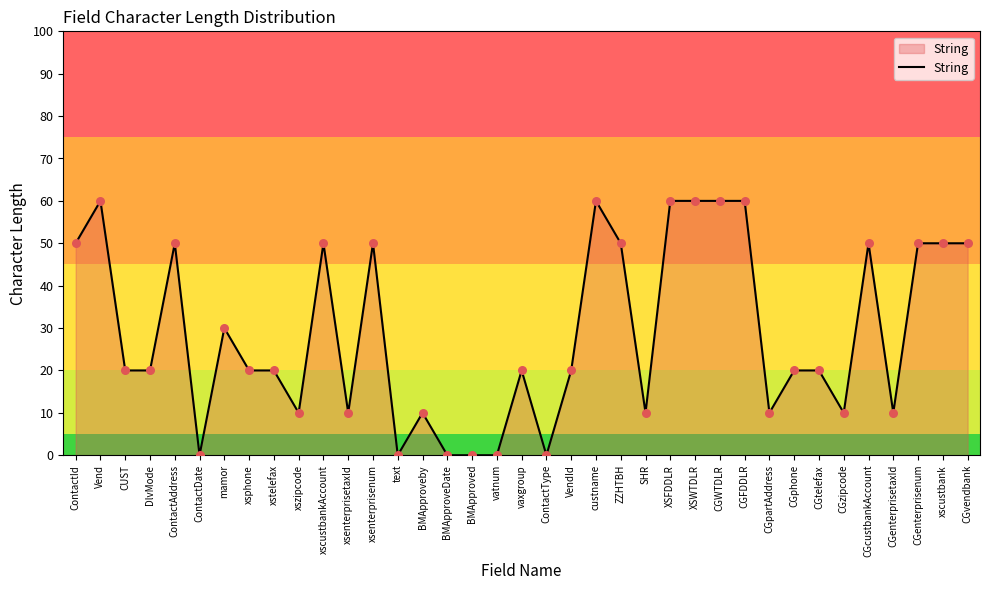

What is the change in value from BMApproved to CGpartAddress?

+10